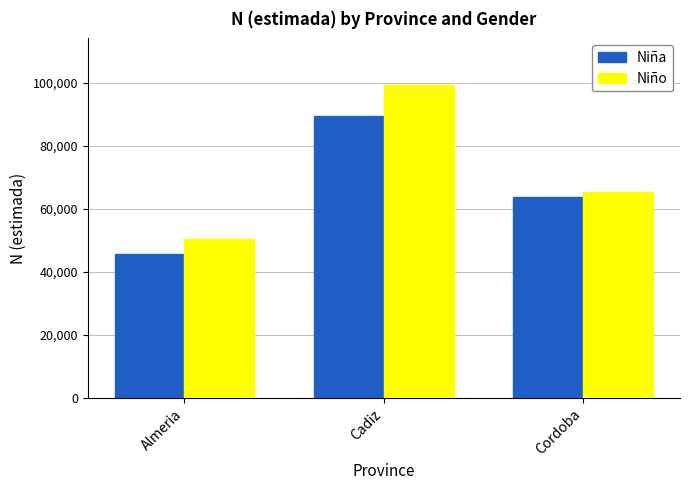

Which series has the largest range (max minus min)?

Niño